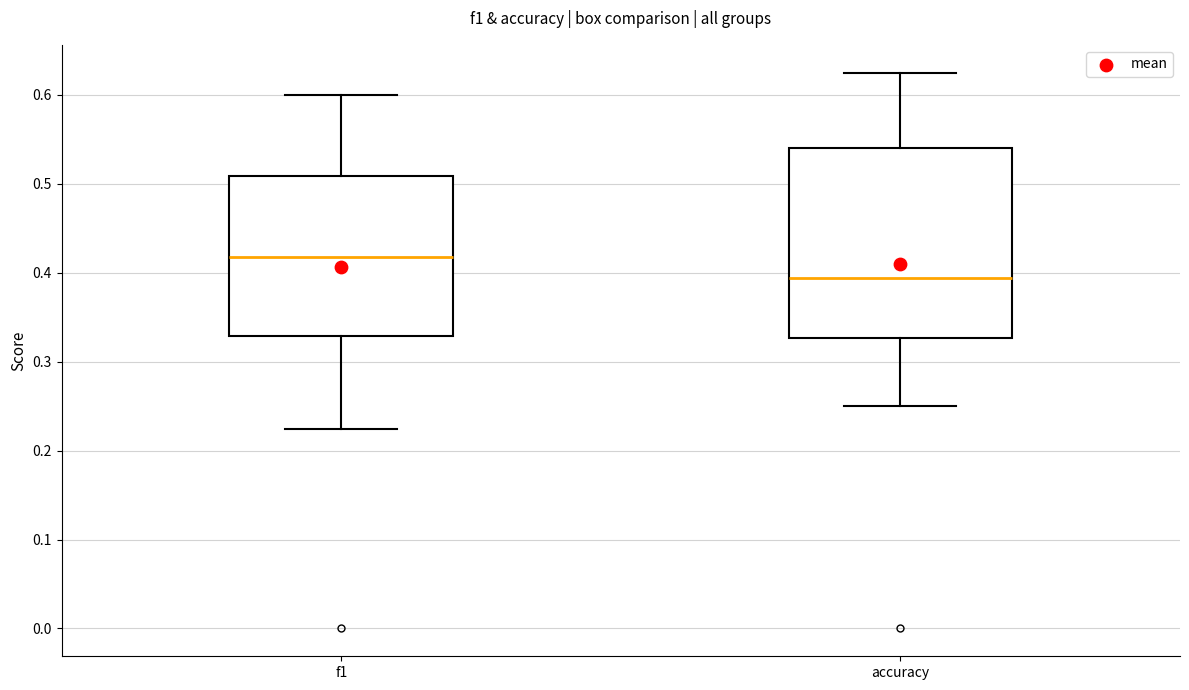

Reading left to right, transcribe this box plot: for each box, give where its median line is, the range the box spans, and where its two whiskers end, as read against the y-axis. The values are not printed on the chart, so give them approximately, as read against the axis.

f1: median 0.42, box 0.33 to 0.51, whiskers 0.22 to 0.60
accuracy: median 0.39, box 0.33 to 0.54, whiskers 0.25 to 0.63